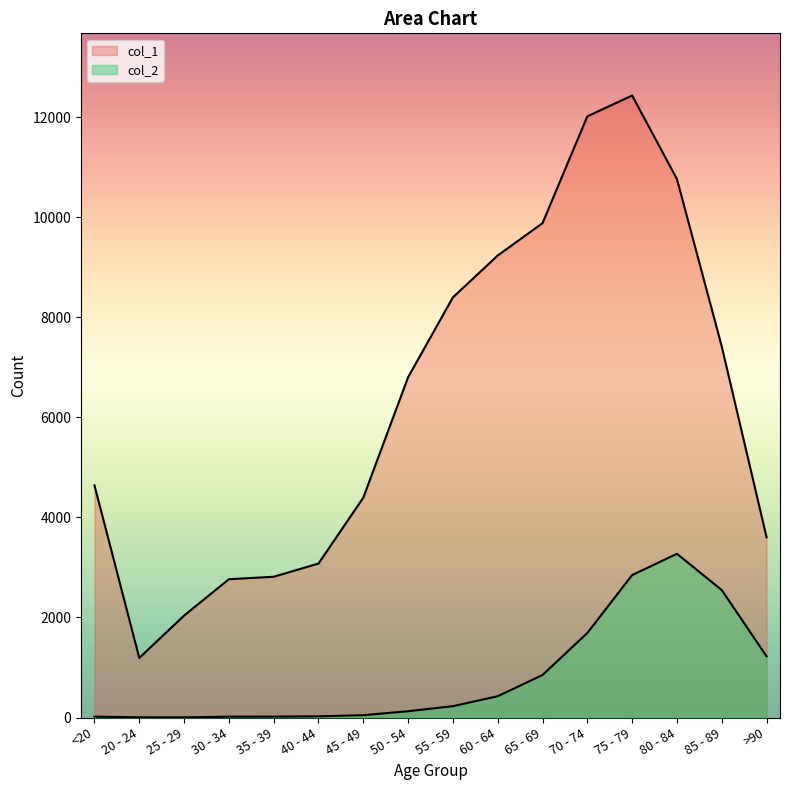

Reading left to right, extract all data points from this chart.

col_1: 4641	1191	2038	2765	2814	3078	4396	6803	8400	9236	9883	12018	12434	10764	7417	3604
col_2: 18	4	3	17	18	24	47	126	227	426	850	1690	2848	3273	2548	1224